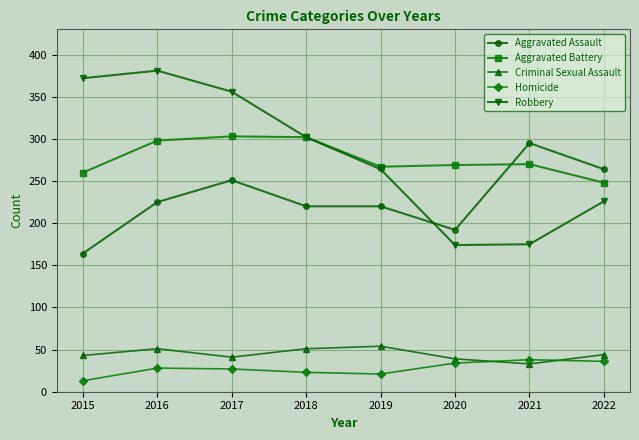

What is the value of the Robbery point at the 7th from the left?

175